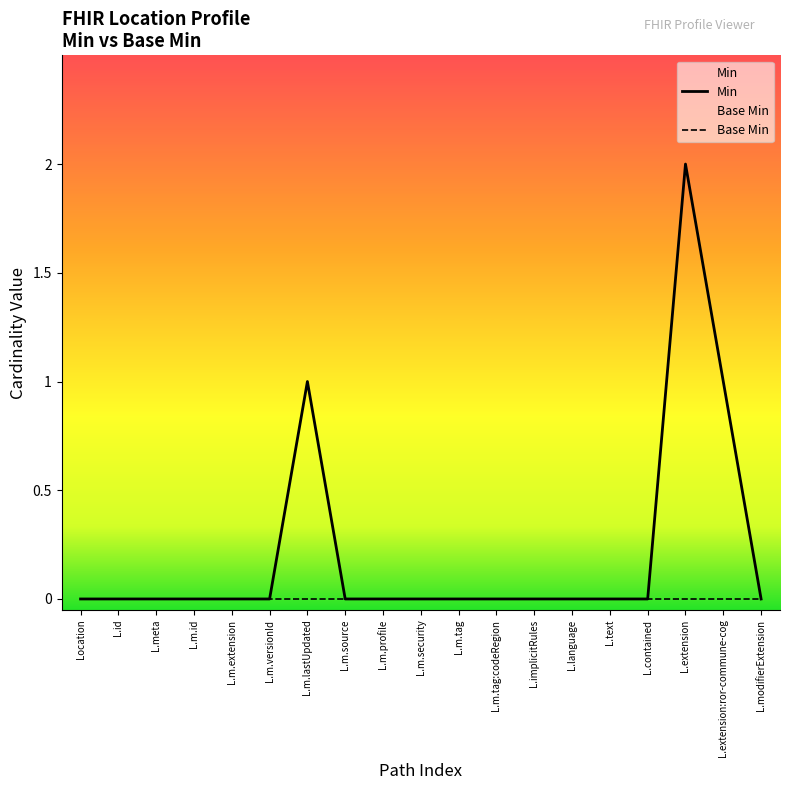

True or false: Base Min and Min cross at least once.

False